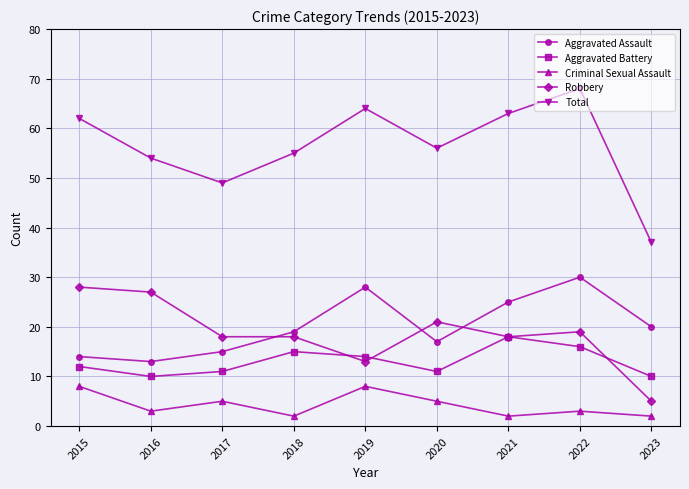

How many series are shown in this chart?

5